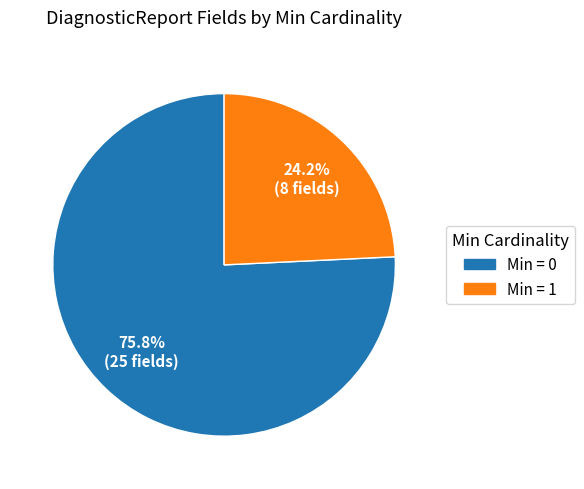

Does any single category account for the majority?

Yes